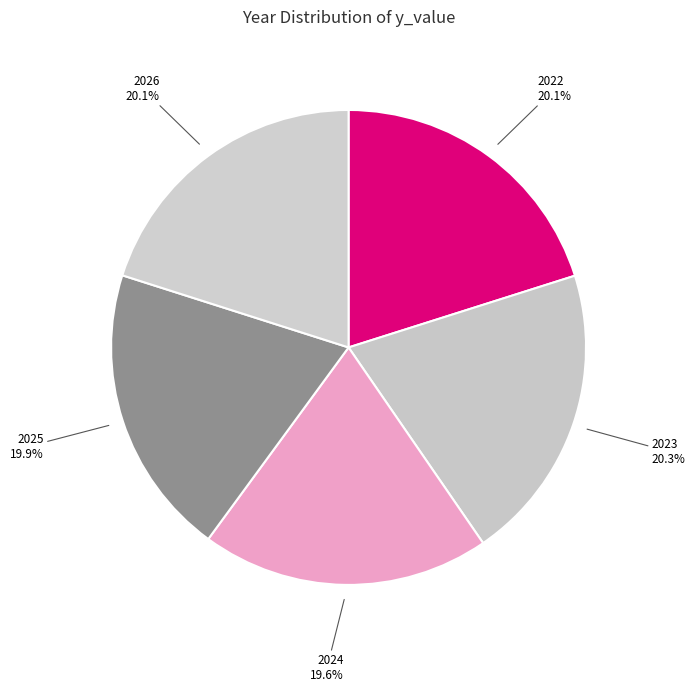

True or false: 2025 accounts for 13% of the total.

False